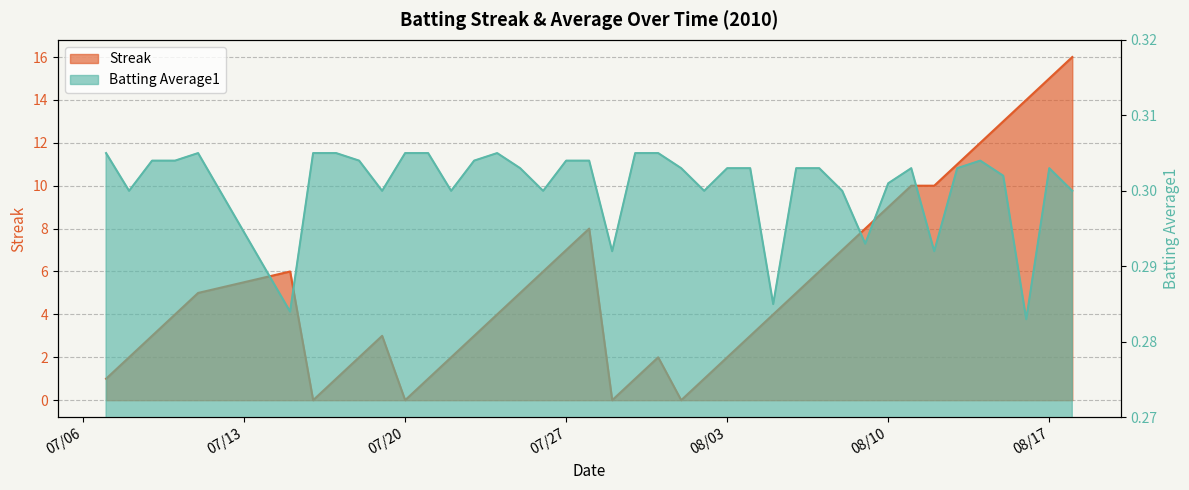

How many values in the Streak series are below 4?

18